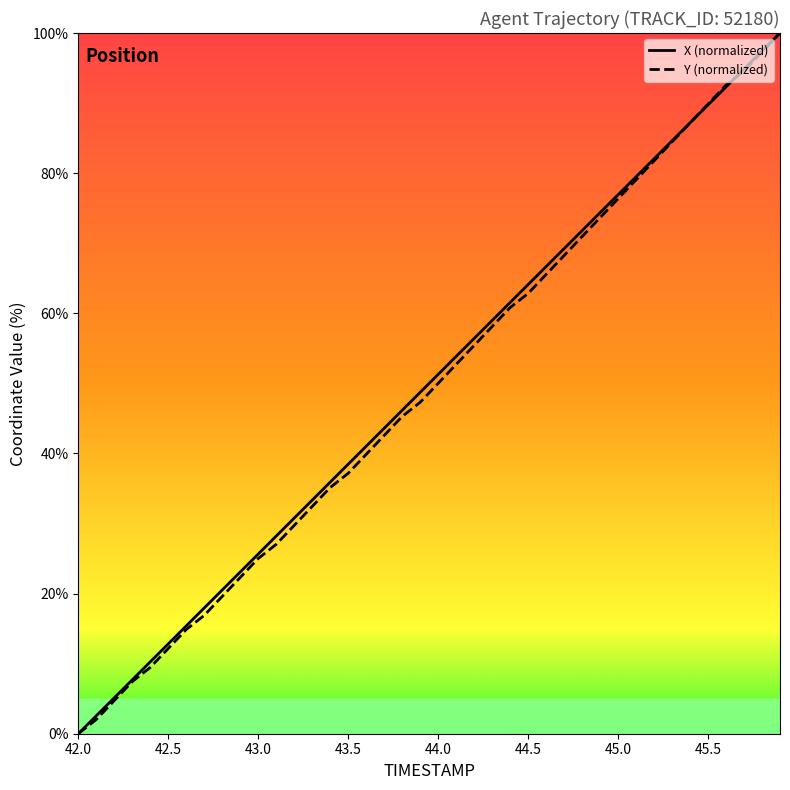

What is the maximum value for X (normalized)?

100.0